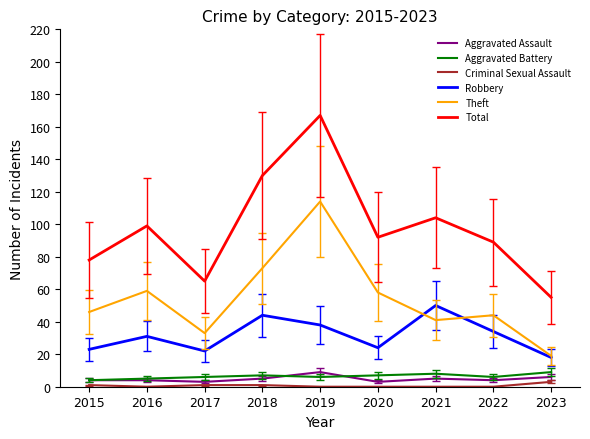

Which series has the largest total across all categories?

Total